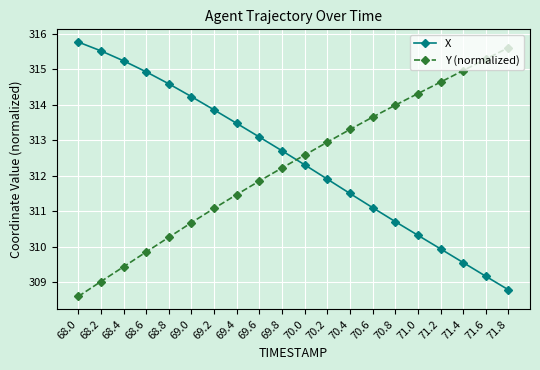

Where is Y (normalized) nearest to the value 312?

69.6